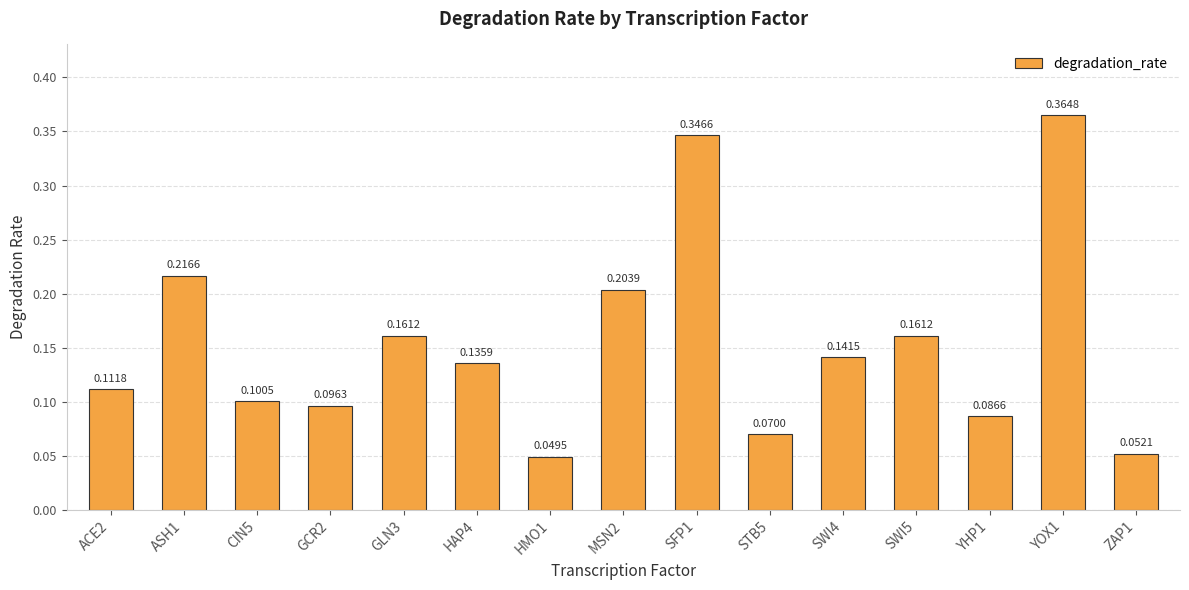

Between SWI4 and YOX1, which is larger?

YOX1